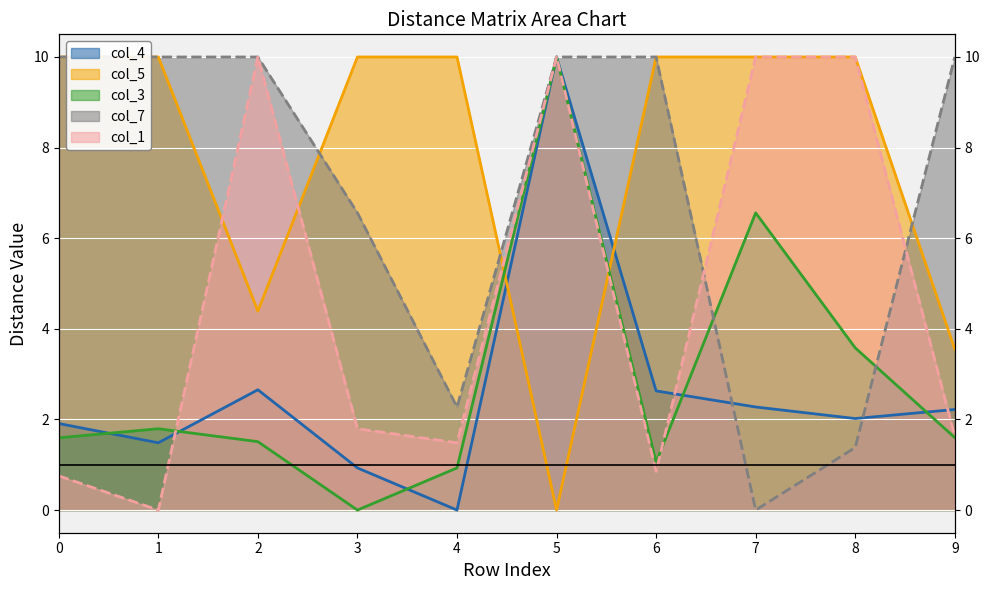

How many lines are shown in the chart?

5